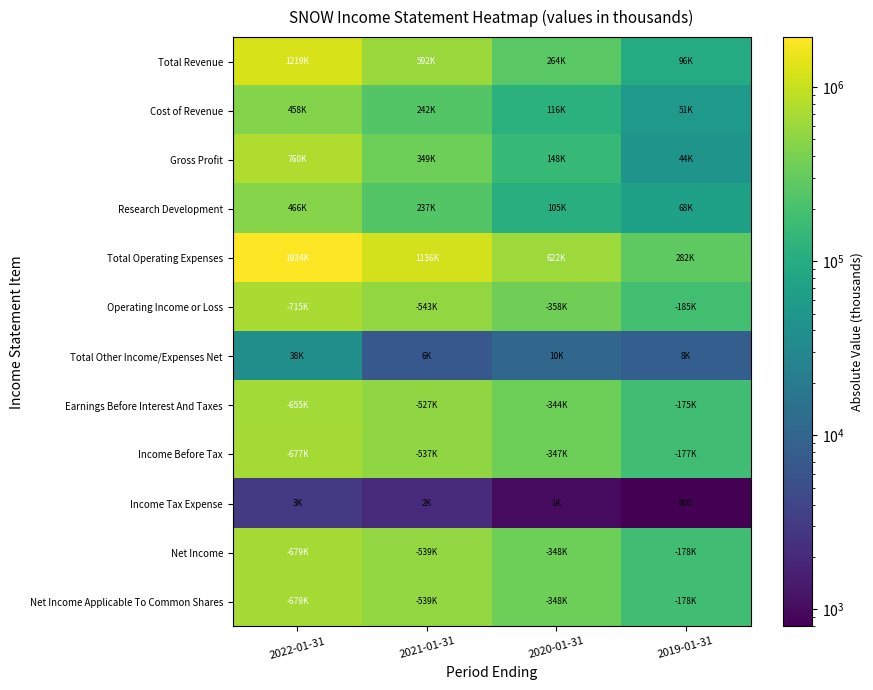

What is the difference between the maximum and minimum values in the Total Operating Expenses series?

1652300